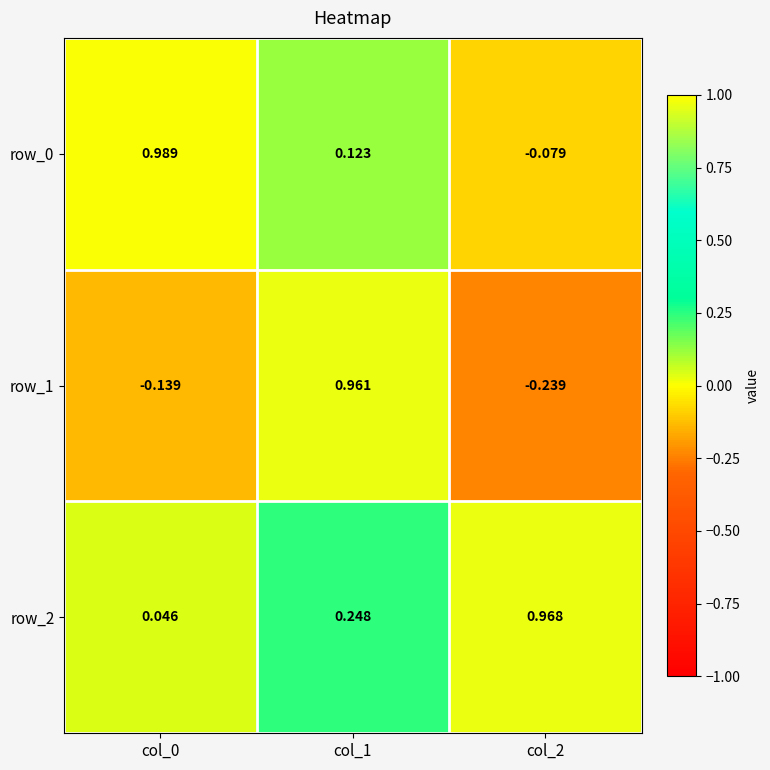

What is the difference between the maximum and minimum values in the row_0 series?

1.1